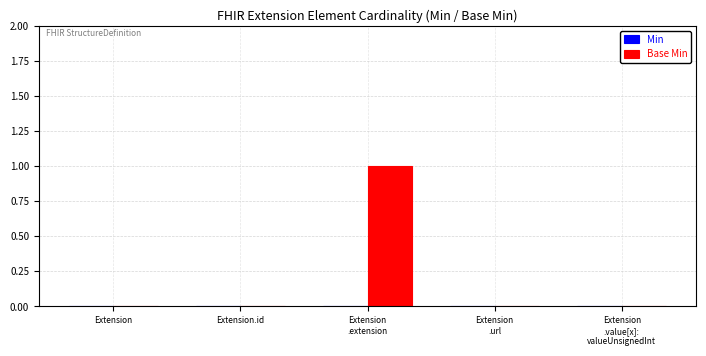

Is it true that the value at Extension.id is -1?

False